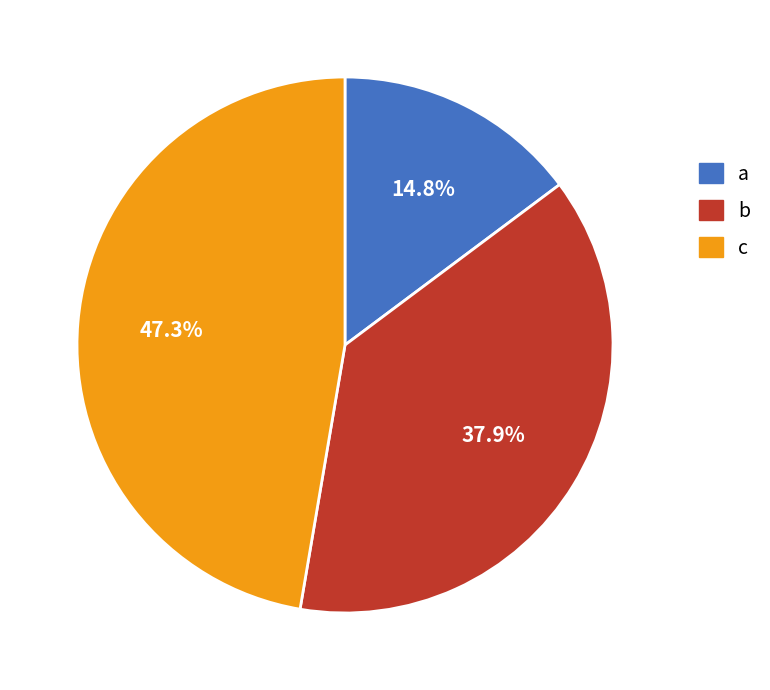

To the nearest percent, what portion does c represent?

47%